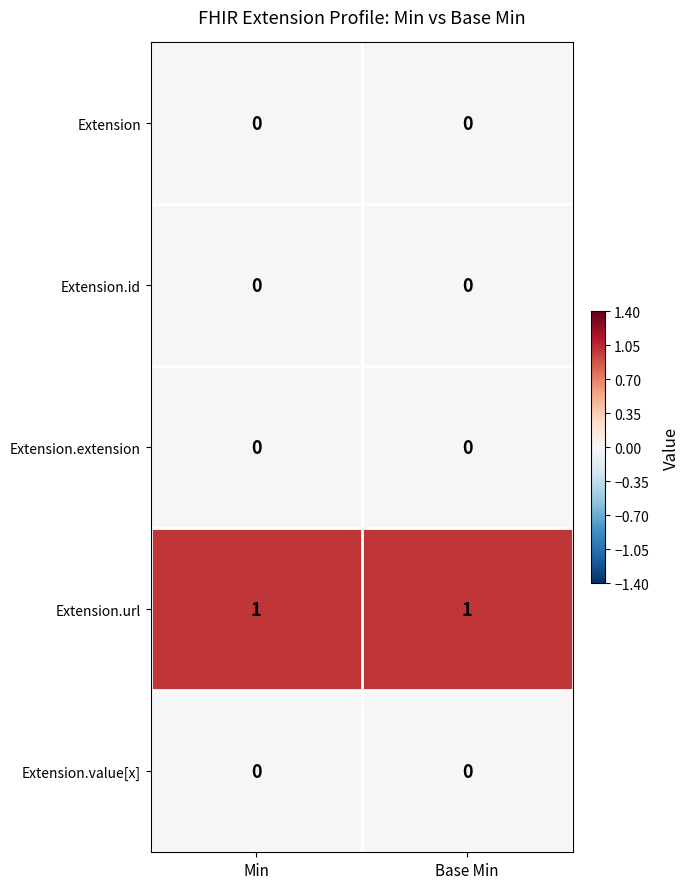

Which series has the largest total across all categories?

Extension.url